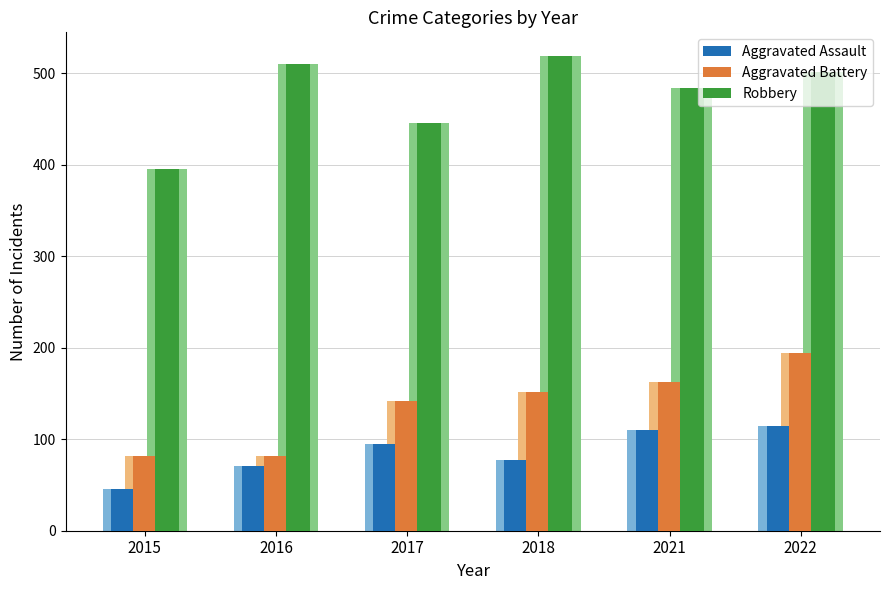

Where is Aggravated Assault nearest to the value 80?

2018